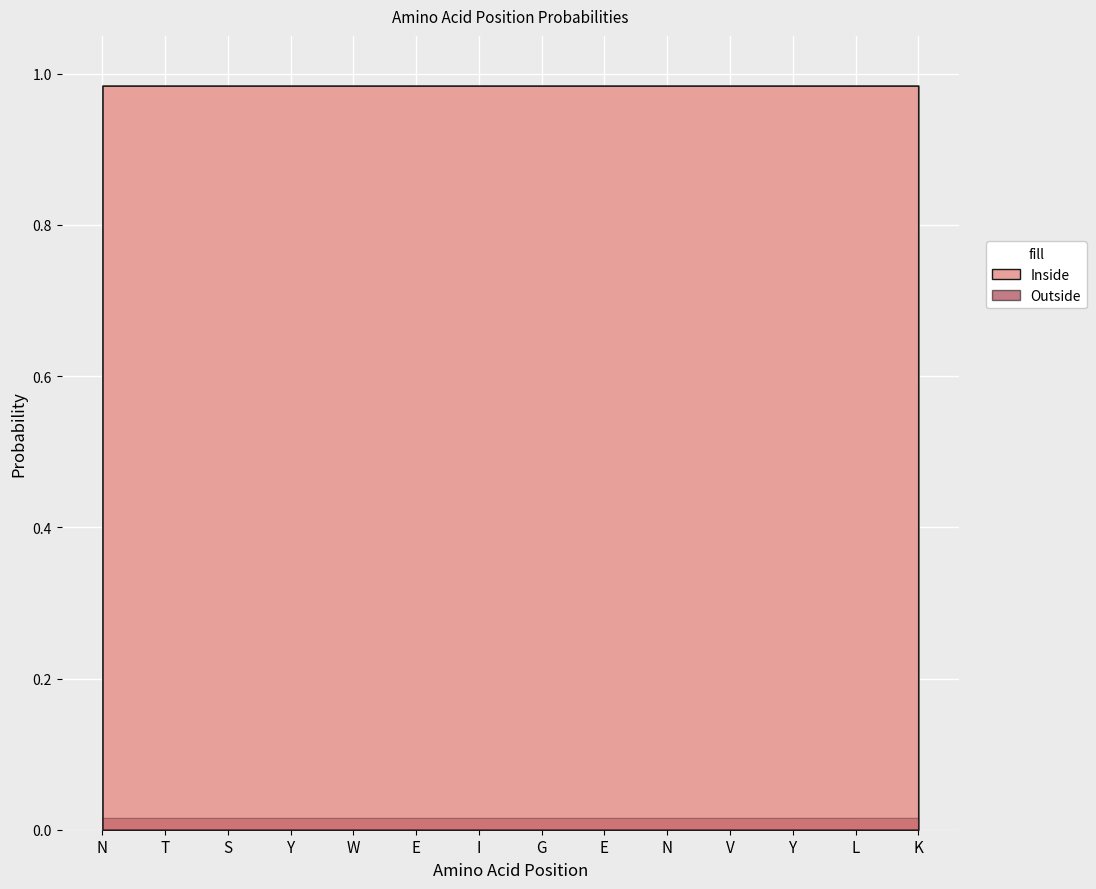

Which has a higher value, Y or N?

Y